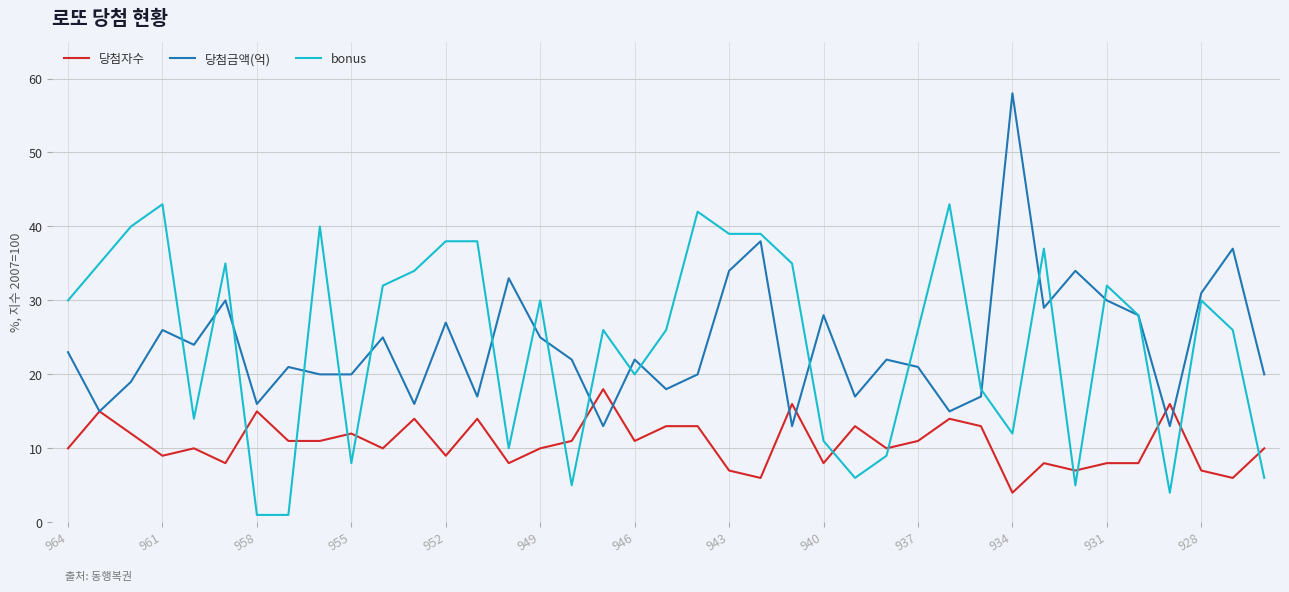

At how many categories does at least one series exceed 56?

1